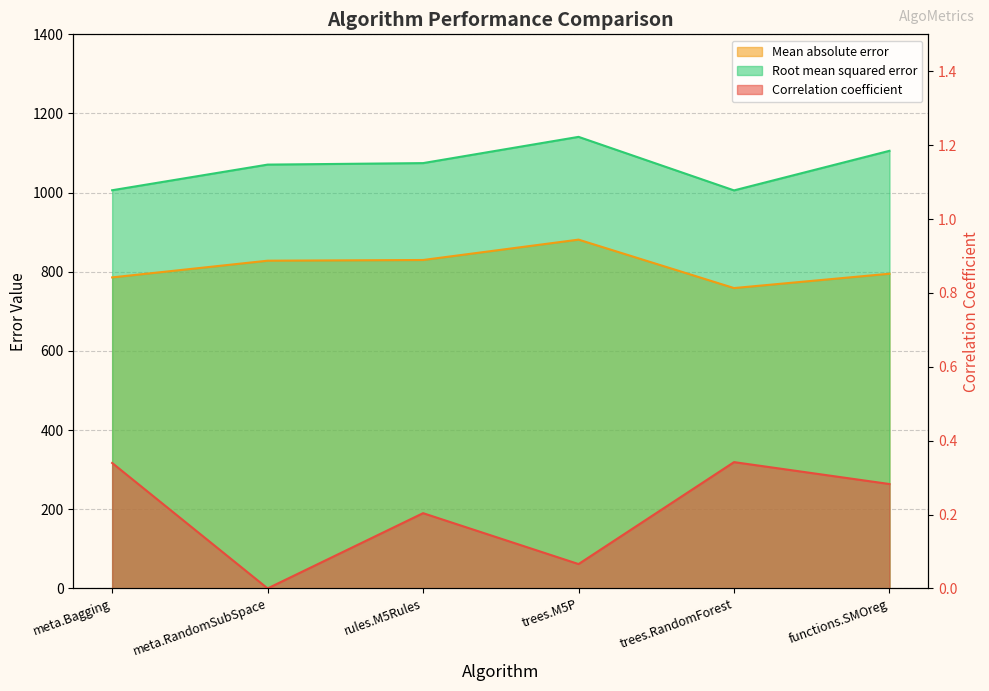

What is the average value of the Root mean squared error series?

1067.3